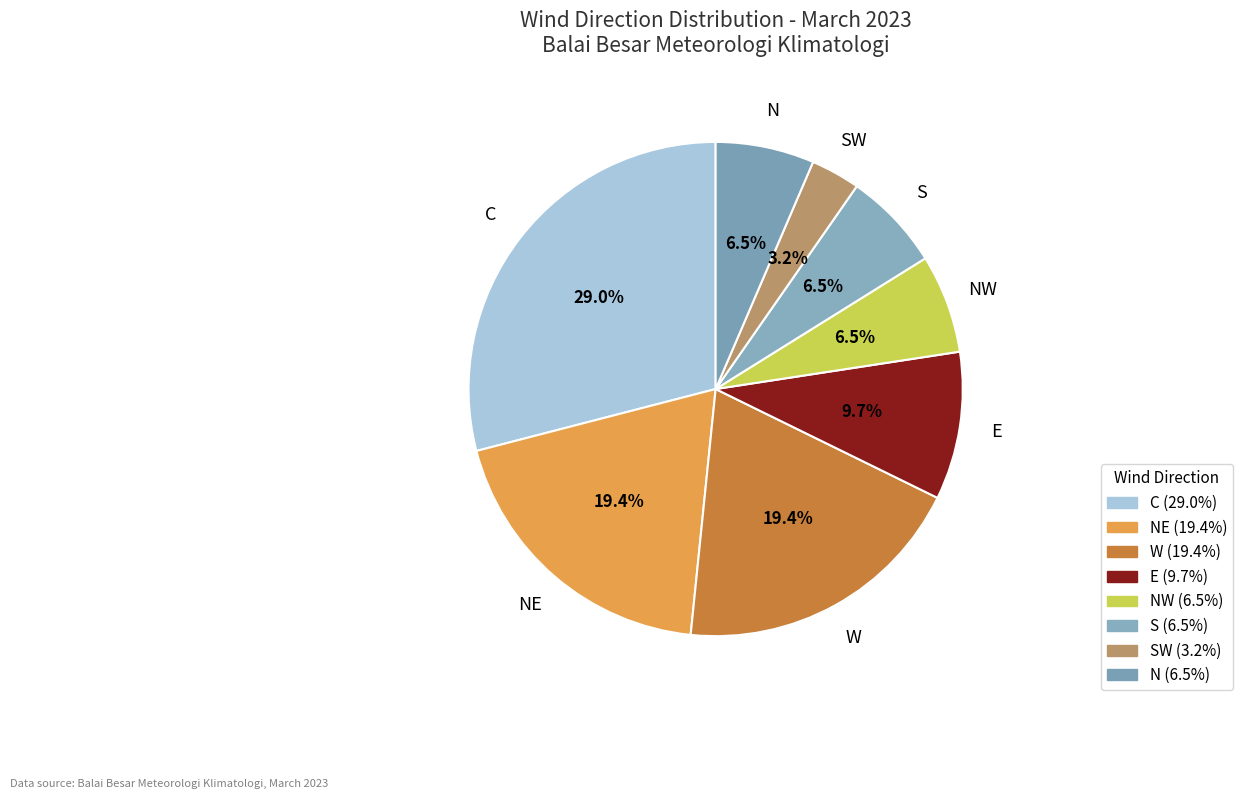

Count the number of slices in the pie.

8